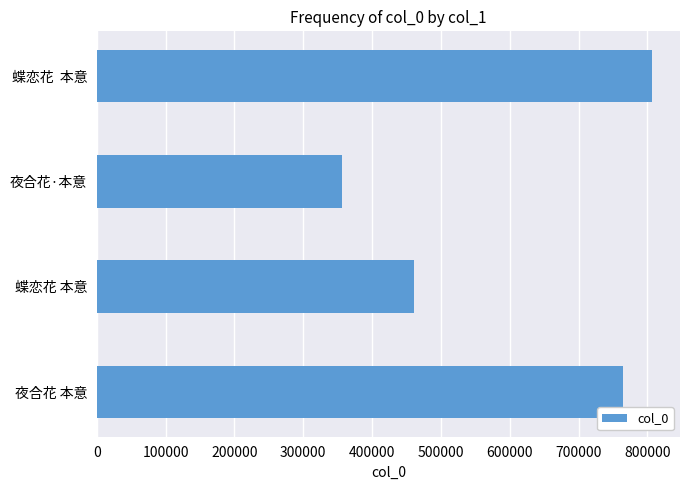

Rank the categories by value from lowest to highest.

夜合花·本意, 蝶恋花 本意, 夜合花 本意, 蝶恋花  本意